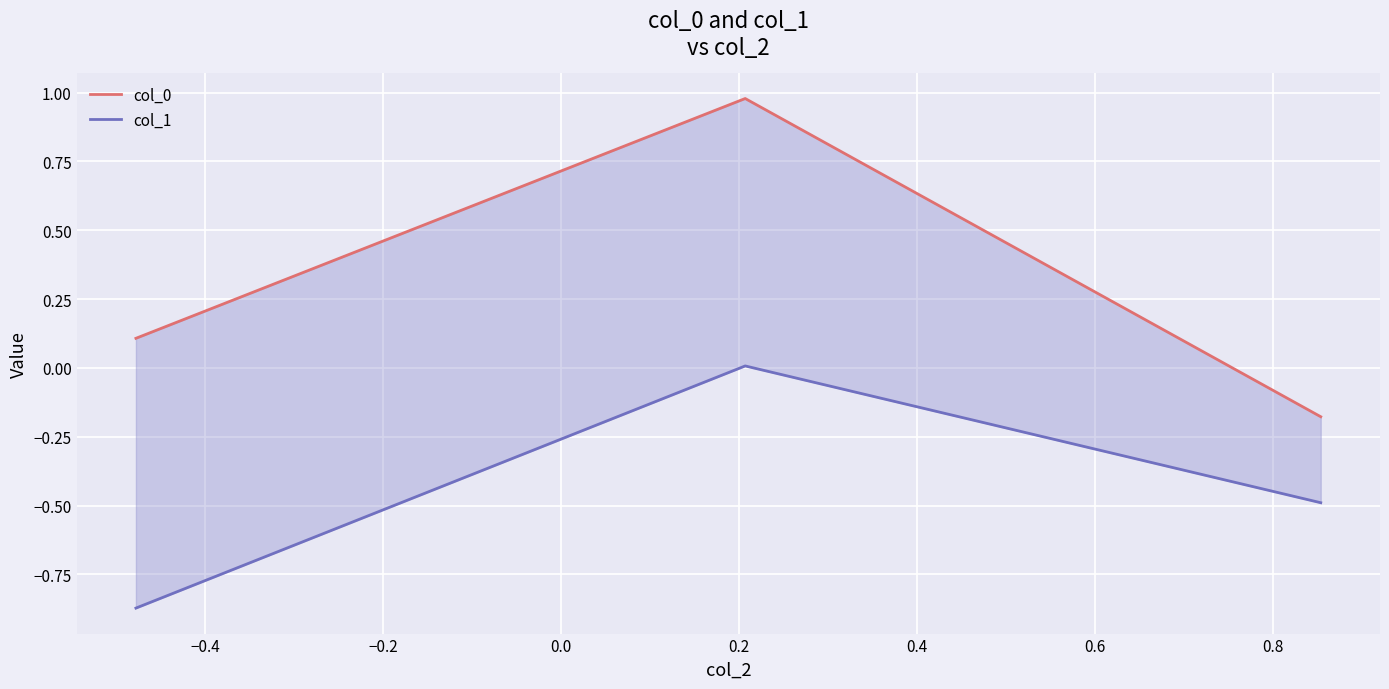

What is the value of the col_1 point at the 1st from the left?

-0.9